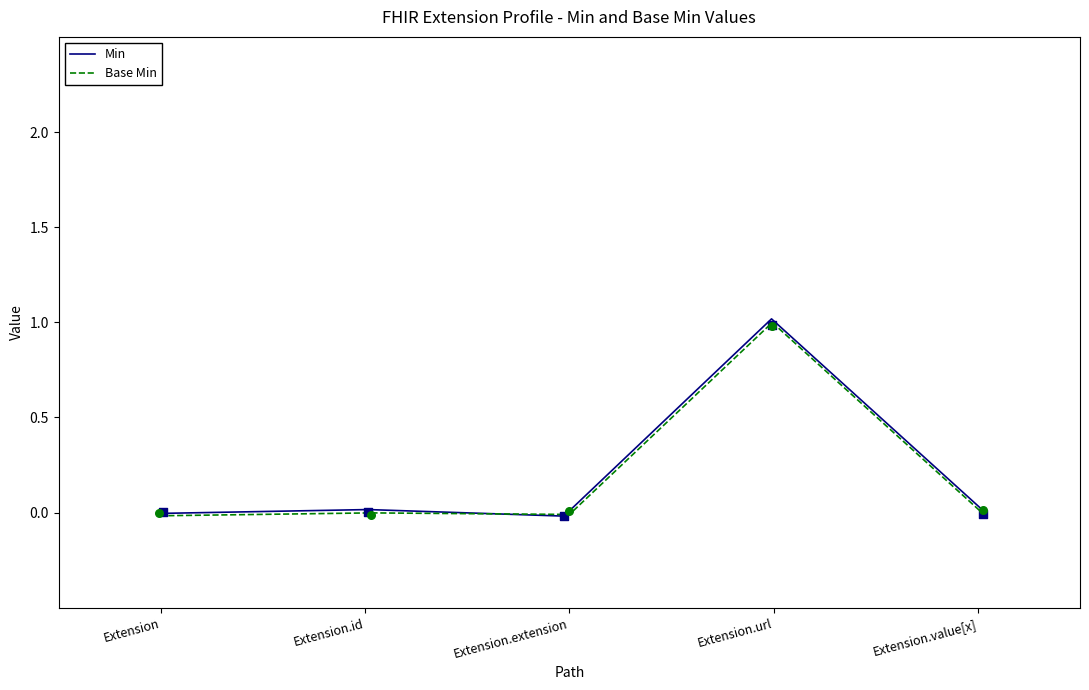

Which series reaches the minimum Y coordinate?

Min